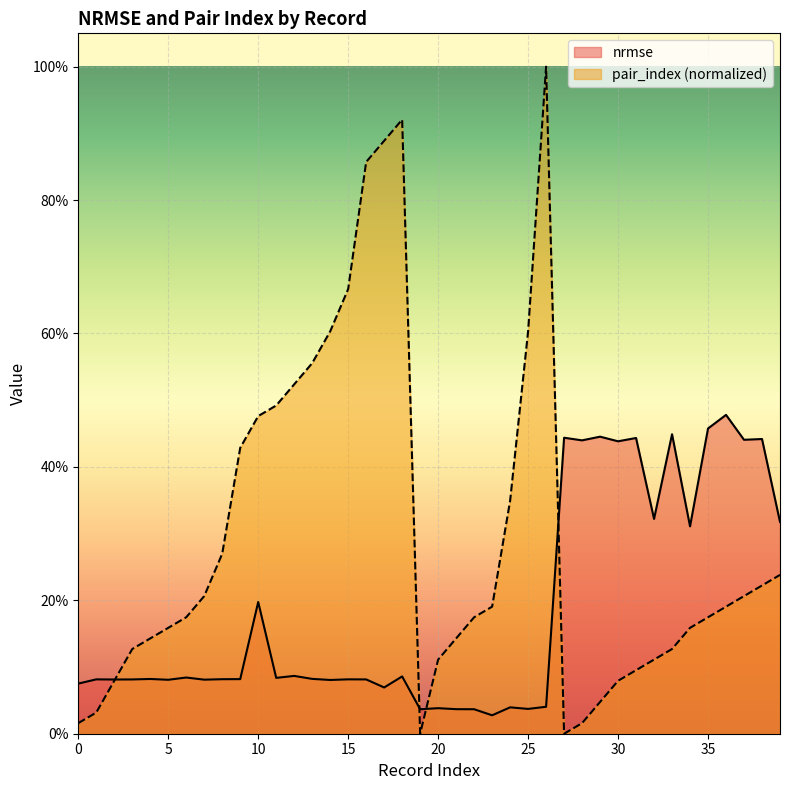

Which series changed the most between 24 and 36?

nrmse